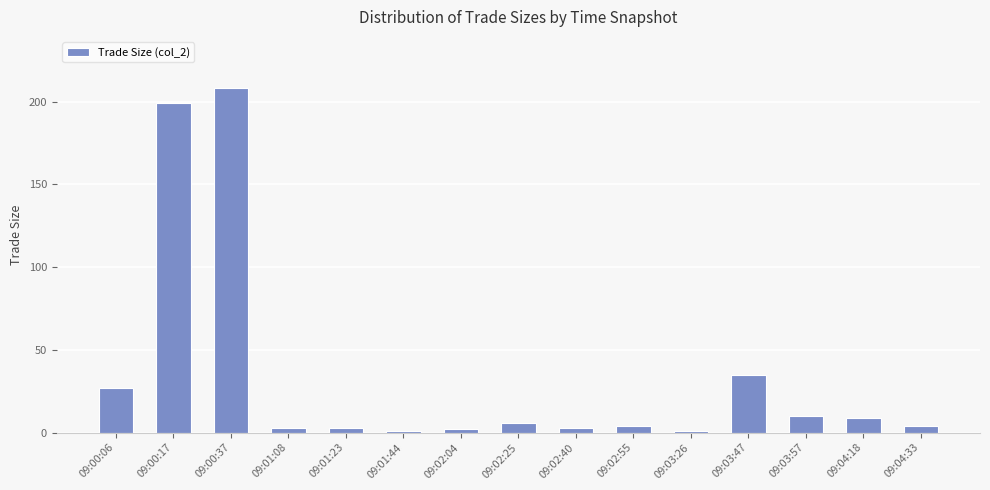

Does the chart contain any negative values?

No